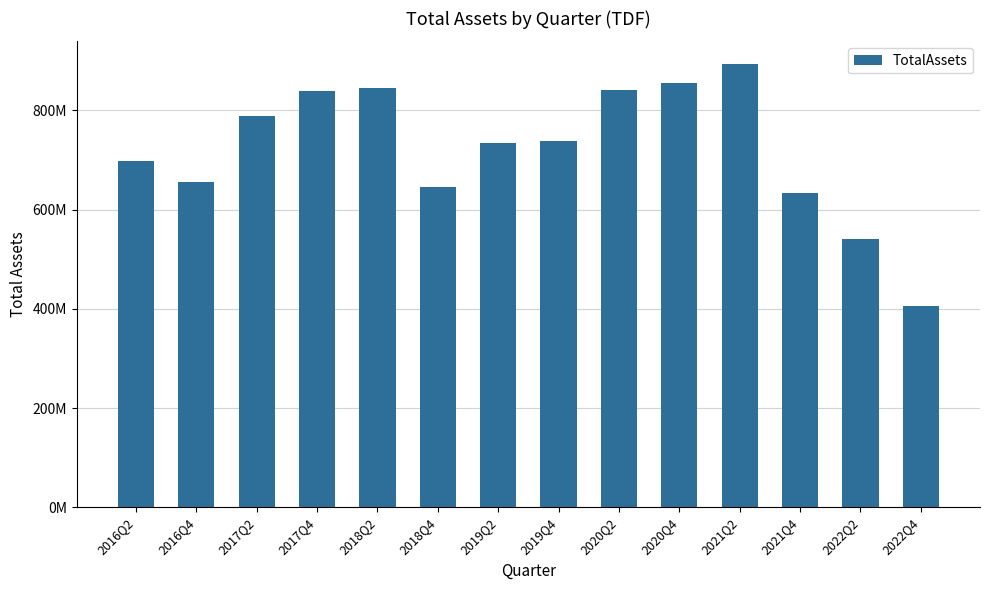

Are the bars horizontal?

No